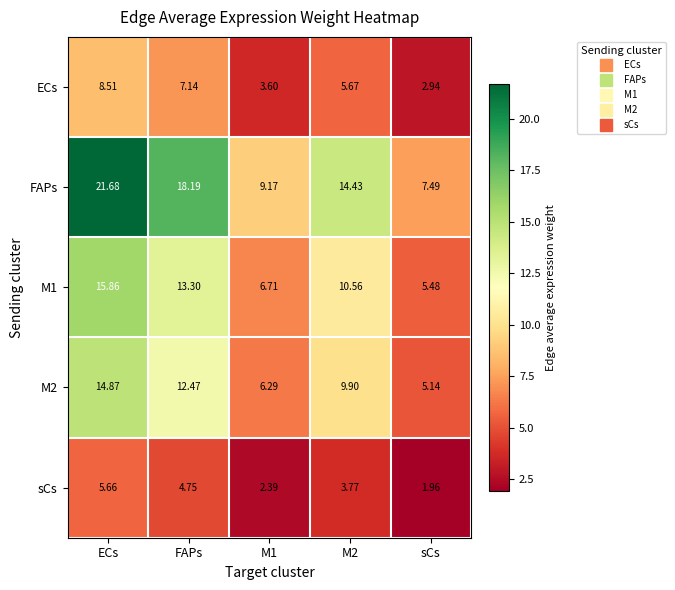

Count the number of categories in the chart.

5